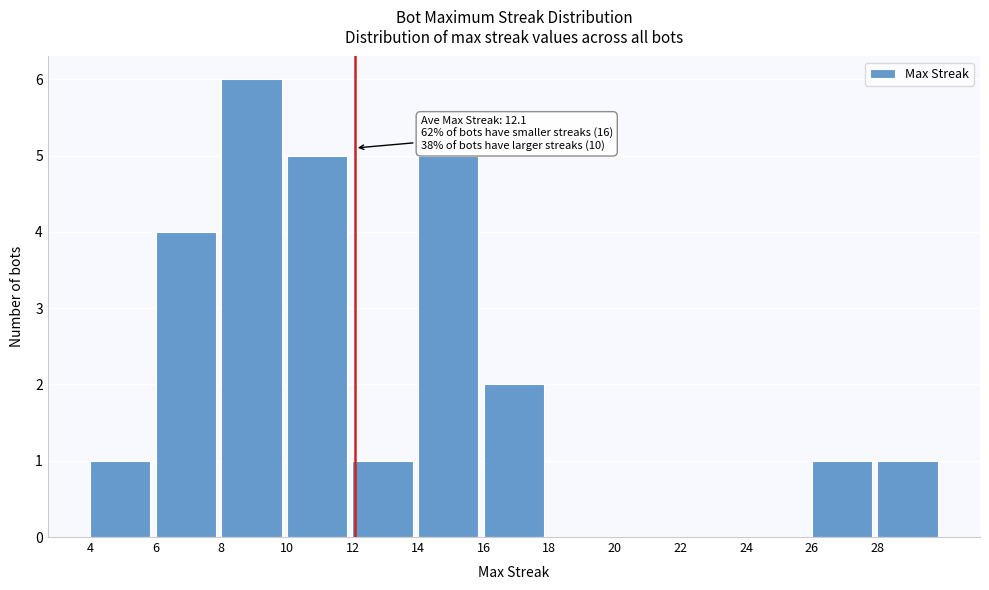

Which range on the x-axis has the tallest bar?

8 to 10